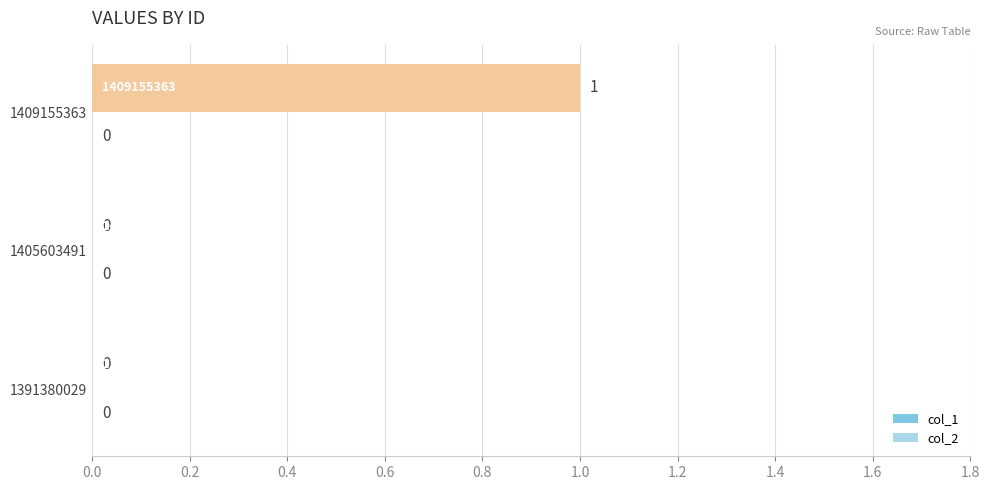

The value at 1409155363 is 2. True or false?

False